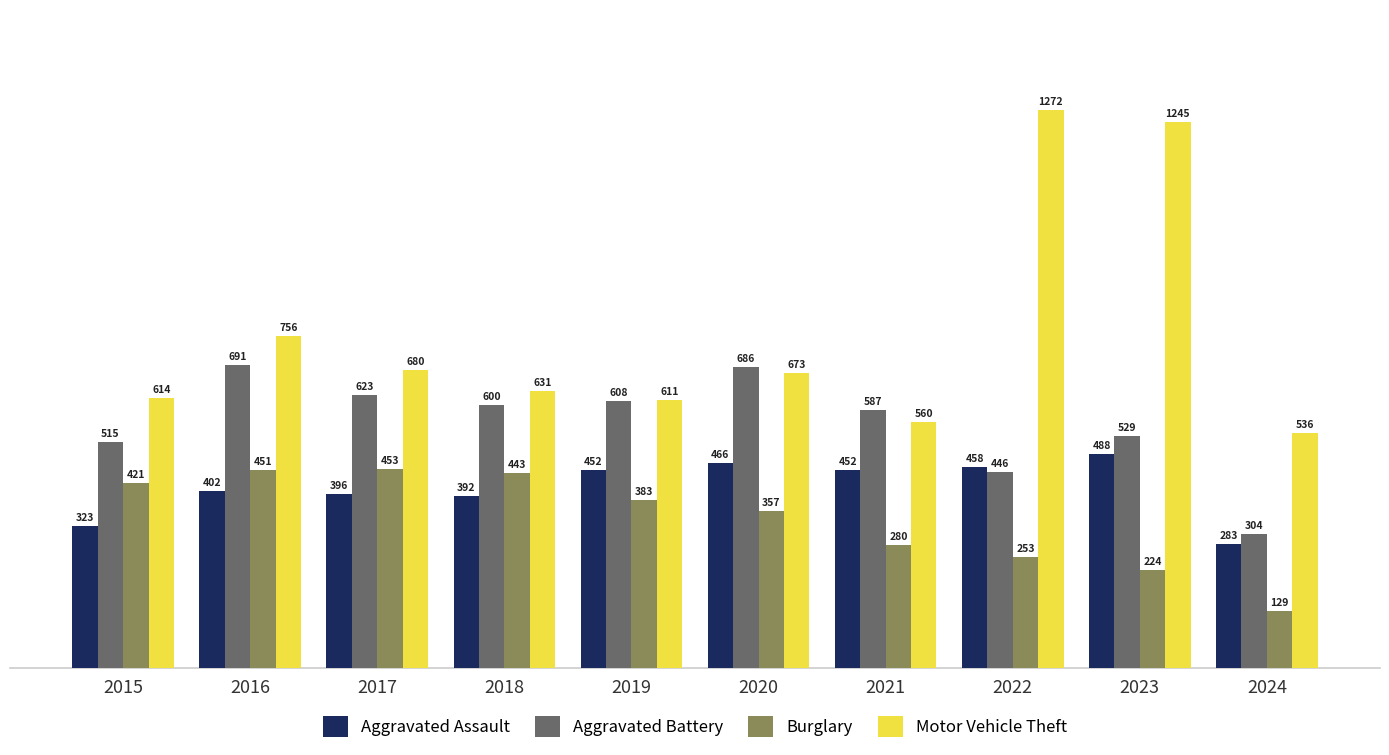

What is the difference between the second highest and minimum values in the Motor Vehicle Theft series?

709